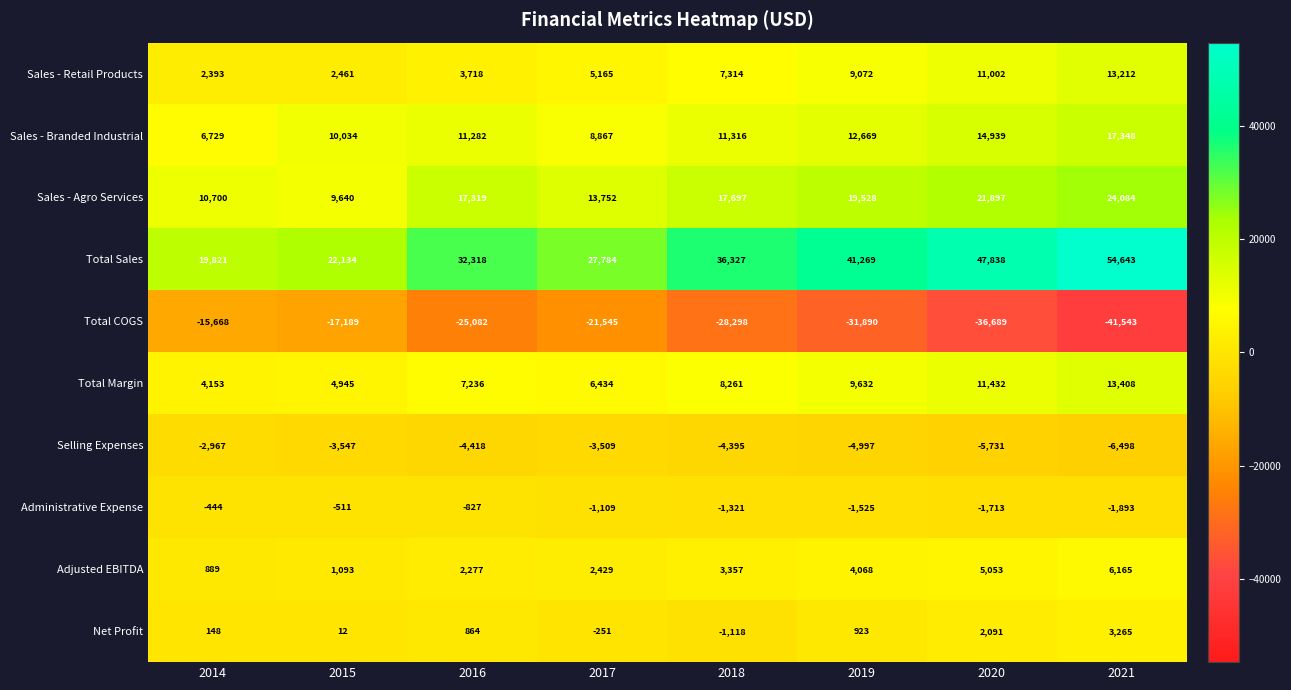

What is the difference between the maximum and minimum values in the Sales - Retail Products series?

10819